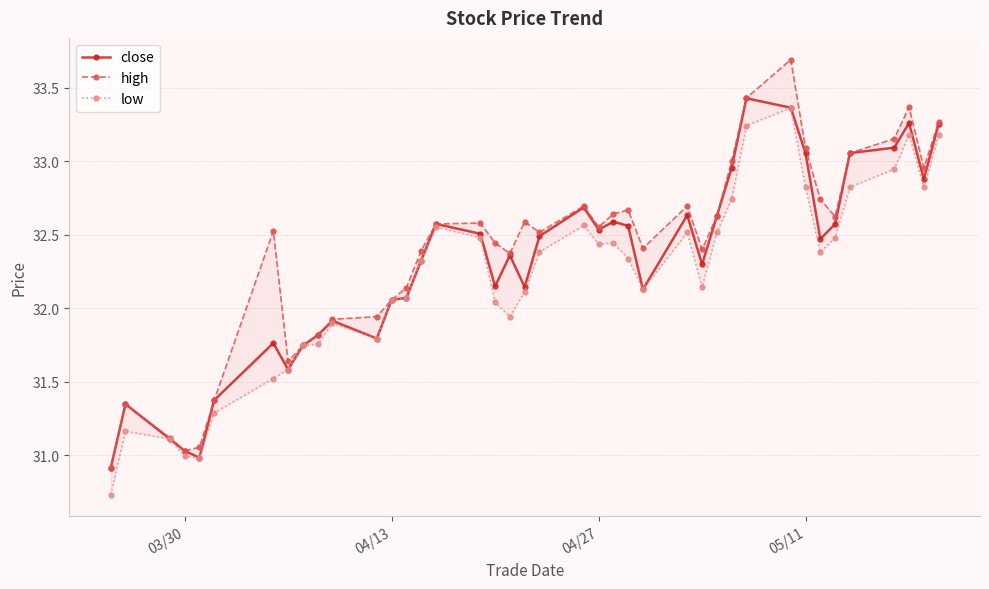

Which series has the largest range (max minus min)?

high